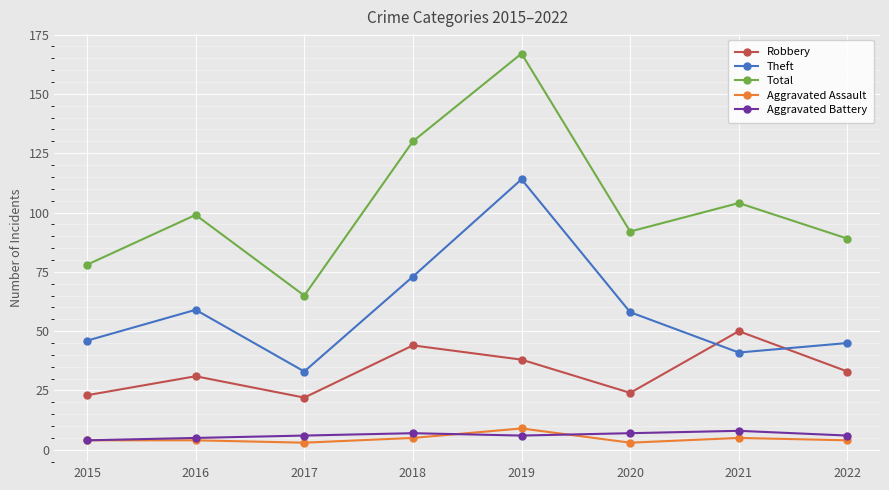

What is the total value across all series at 2020?

184